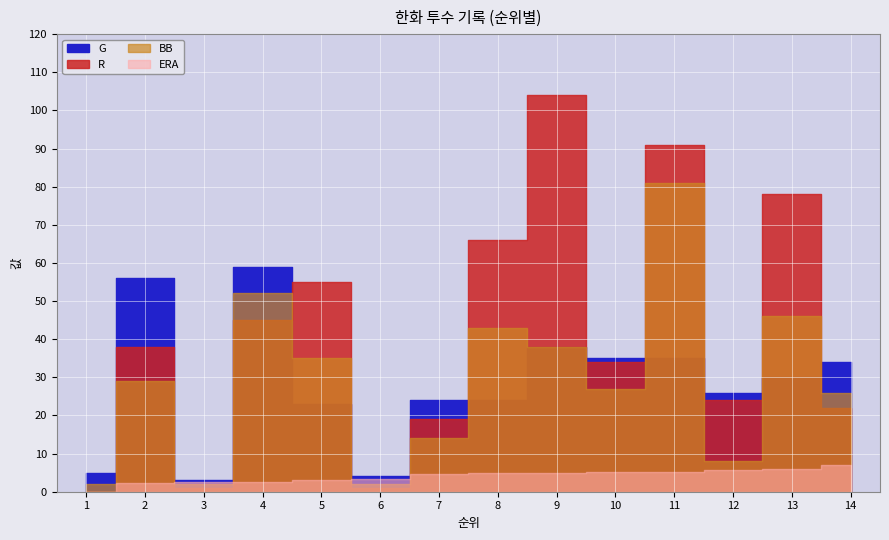

Reading right to left, list all the values displayed in this chart.

ERA: 6.9	5.9	5.6	5.2	5.1	4.8	4.8	4.7	3.4	3.2	2.5	2.5	2.3	0.0
BB: 26.0	46.0	8.0	81.0	27.0	38.0	43.0	14.0	2.0	35.0	52.0	2.0	29.0	2.0
R: 22.0	78.0	24.0	91.0	34.0	104.0	66.0	19.0	1.0	55.0	45.0	1.0	38.0	0.0
G: 34.0	30.0	26.0	35.0	35.0	38.0	24.0	24.0	4.0	23.0	59.0	3.0	56.0	5.0